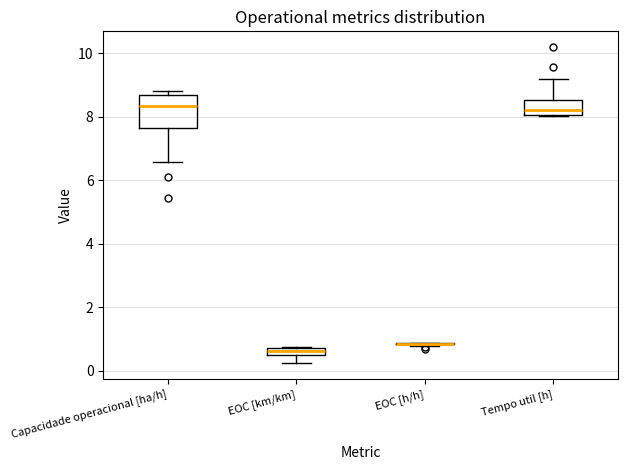

Comparing the boxes themselves (not the whiskers), which one is the tallest?

Capacidade operacional [ha/h]